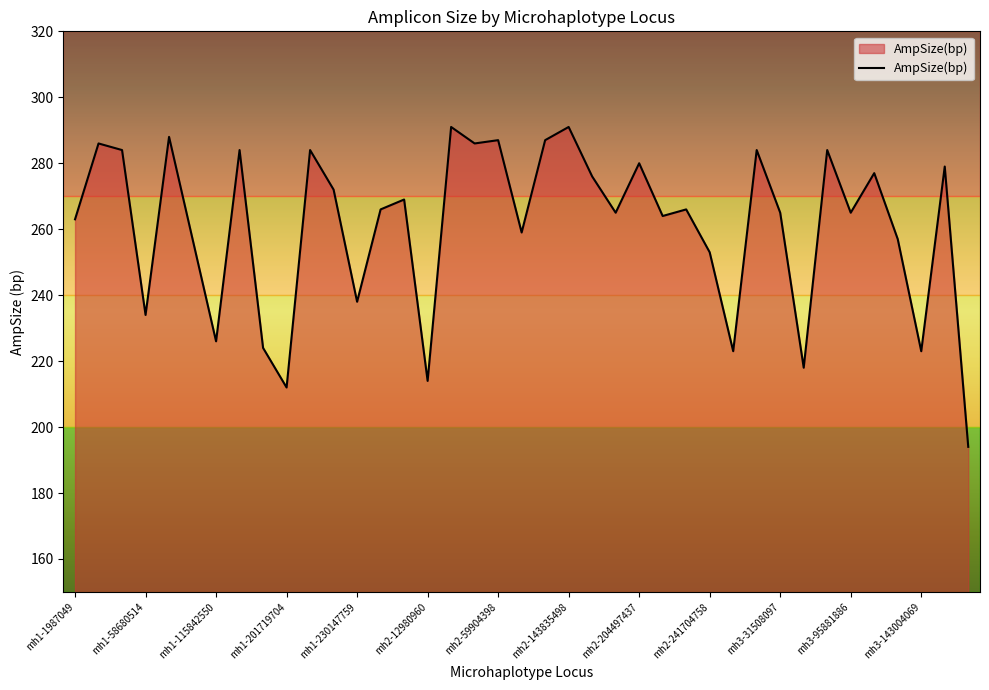

What is the greatest value displayed?

291